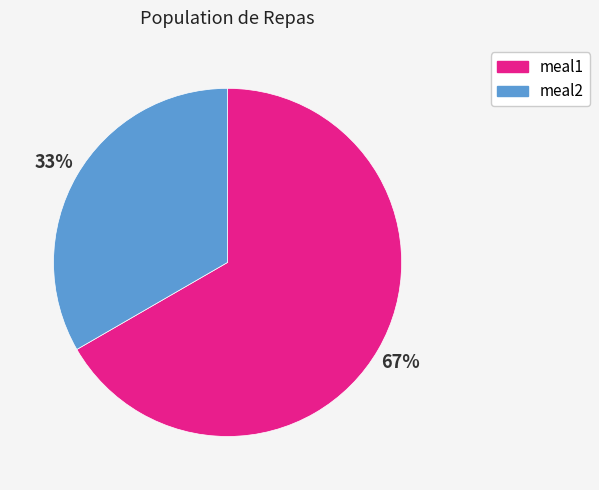

True or false: meal1 accounts for 59% of the total.

False